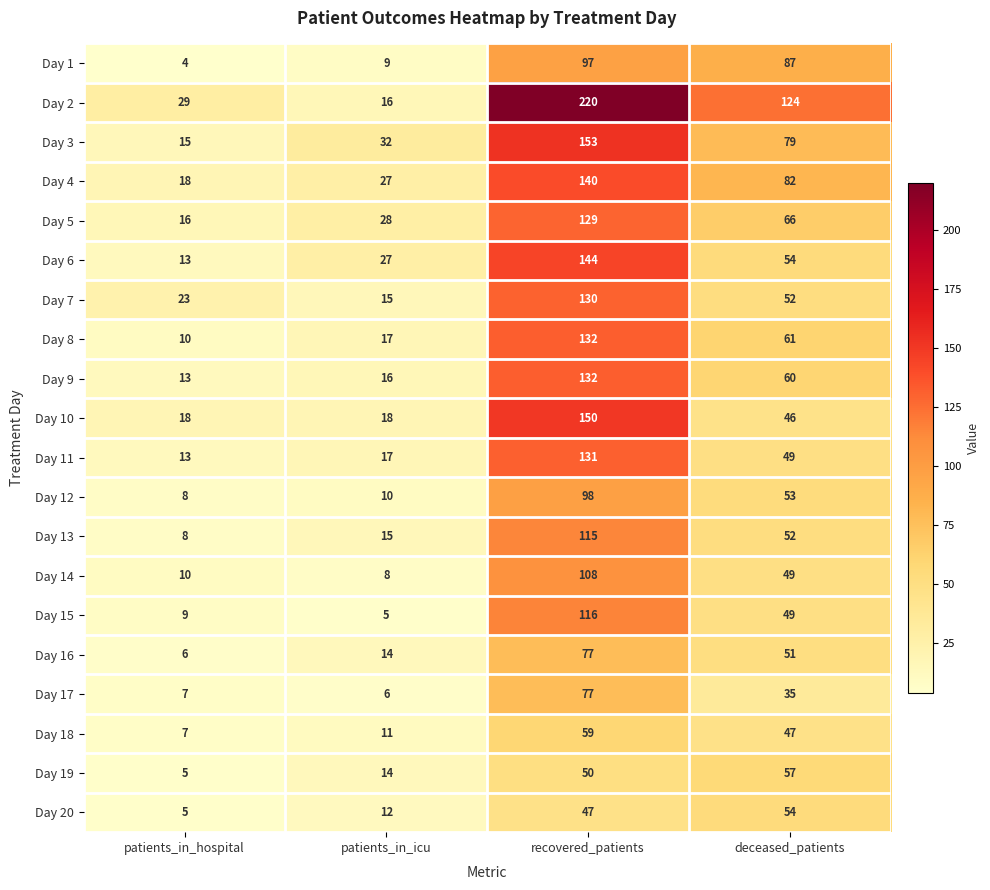

What is the minimum value shown in the chart?

4